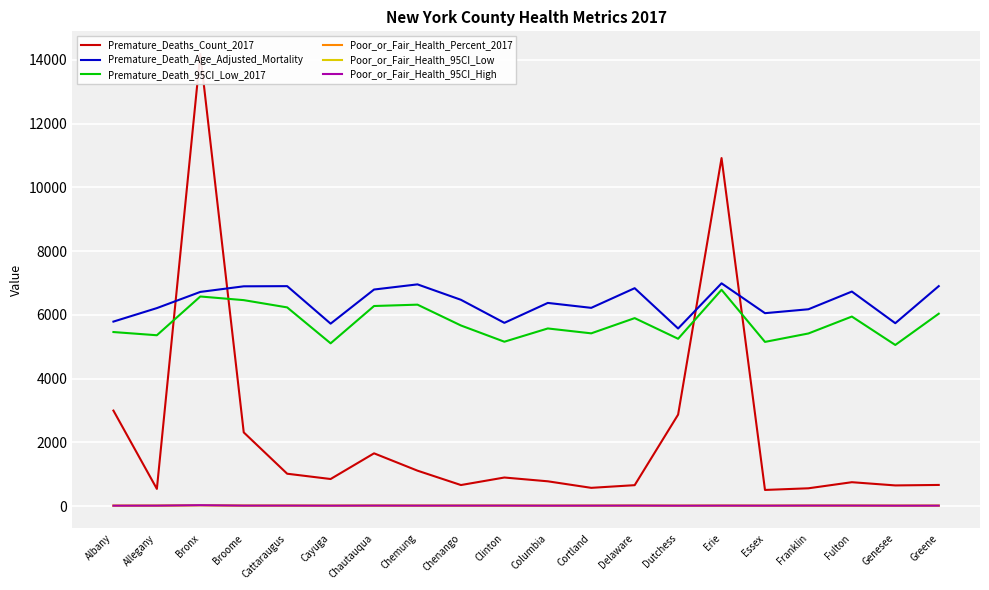

What is the minimum value shown in the chart?

11.6